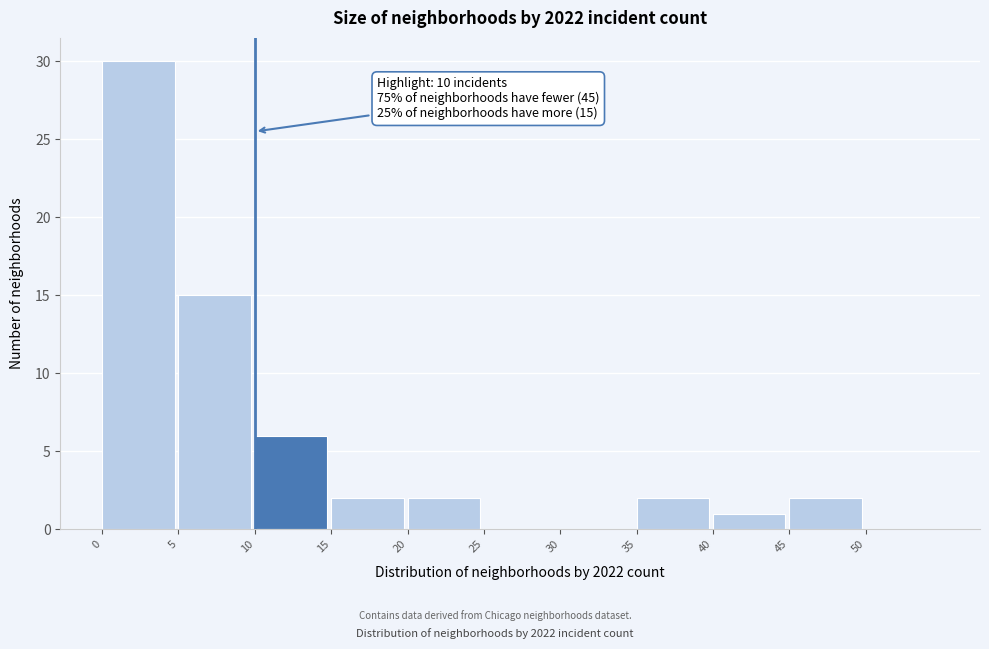

Which range on the x-axis has the tallest bar?

0 to 5